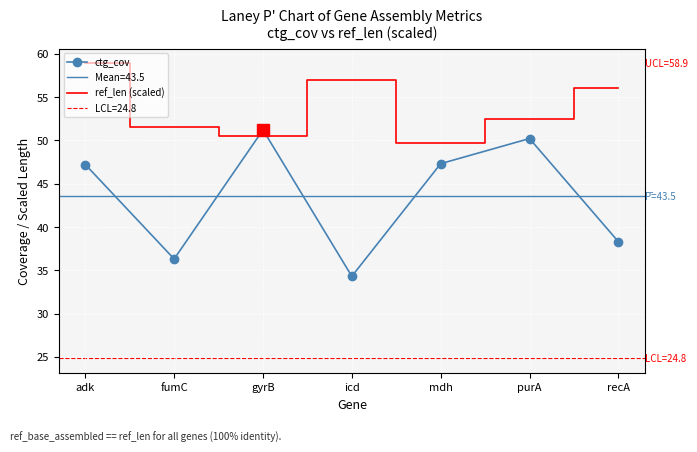

Between recA and icd, which is larger?

recA